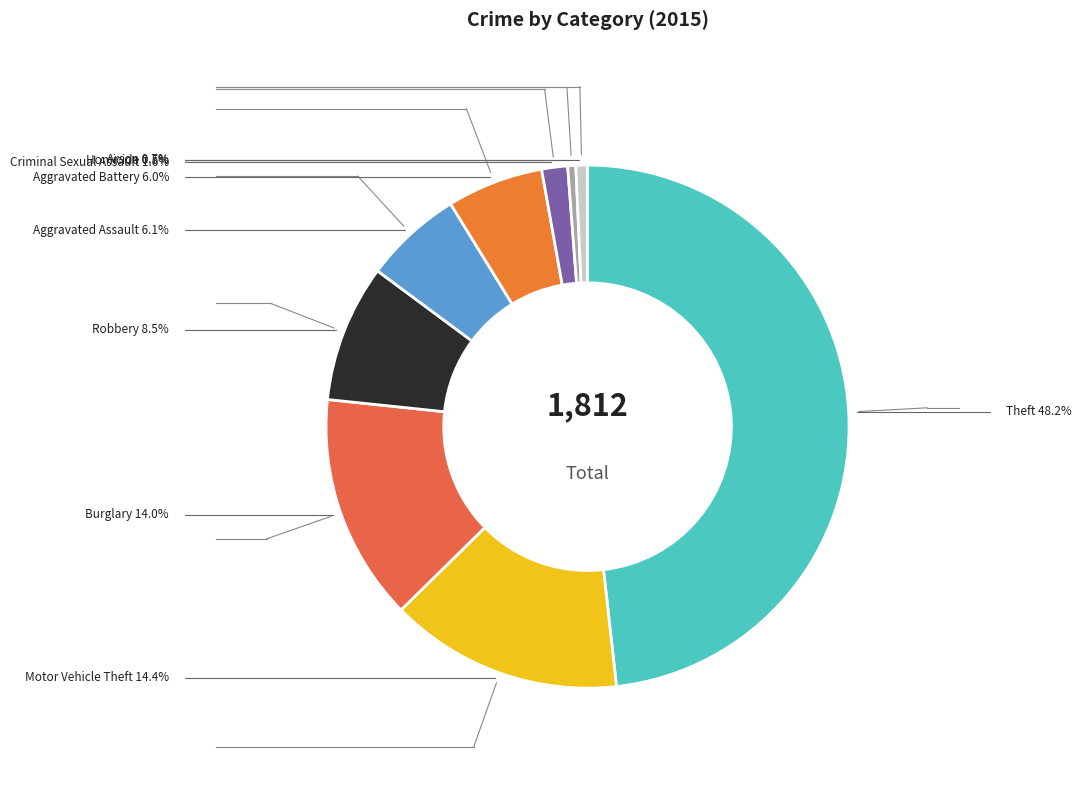

Is Motor Vehicle Theft the majority of the pie?

No